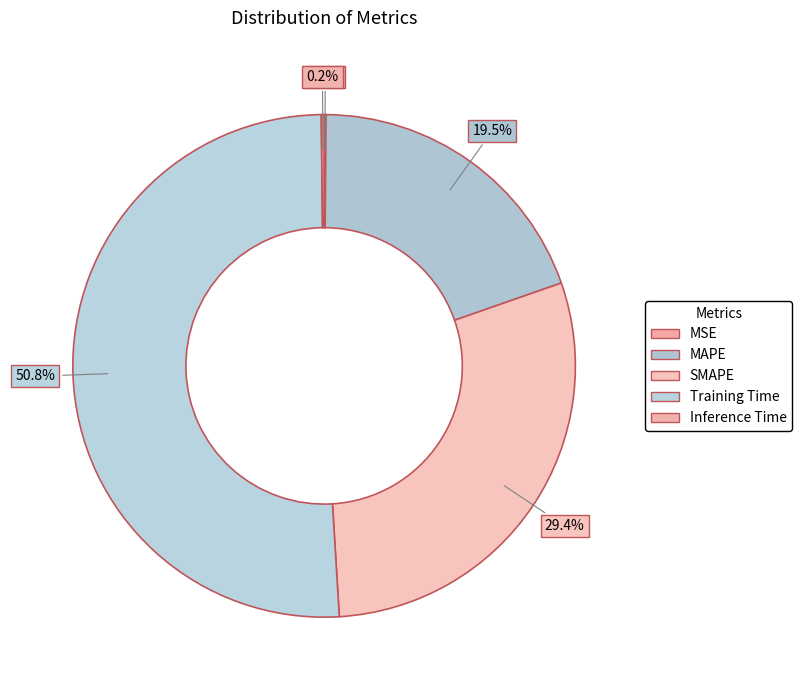

How much of the chart is everything except Inference Time?

99.8%